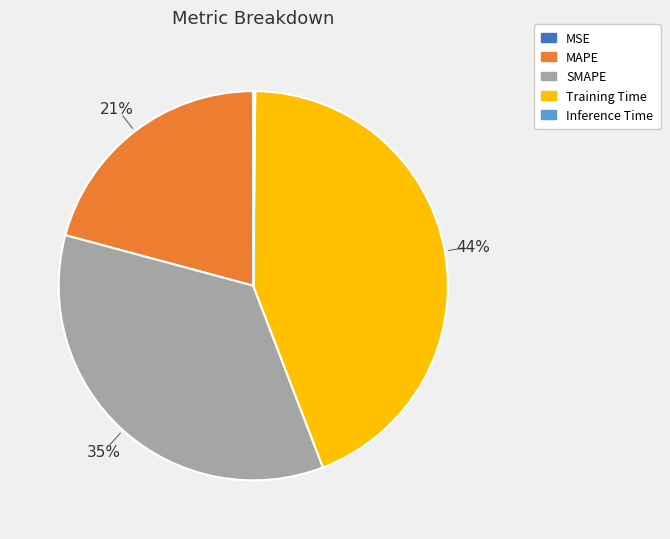

Do Training Time and SMAPE together represent more than half of the pie?

Yes